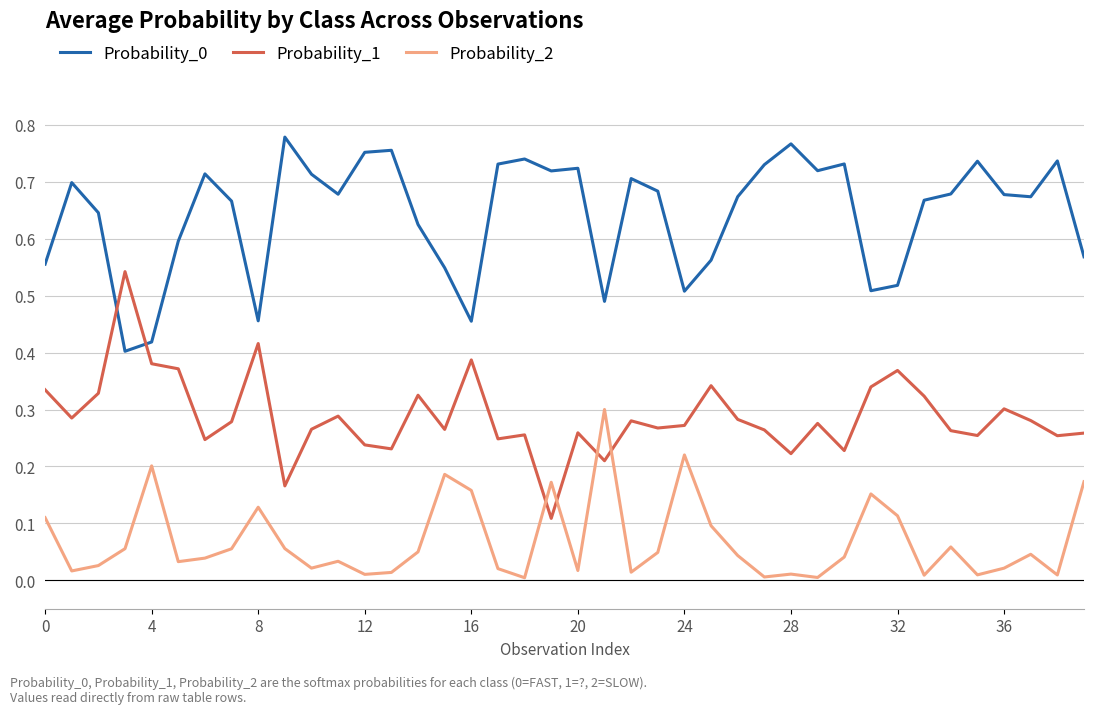

Count the number of data series in this chart.

3